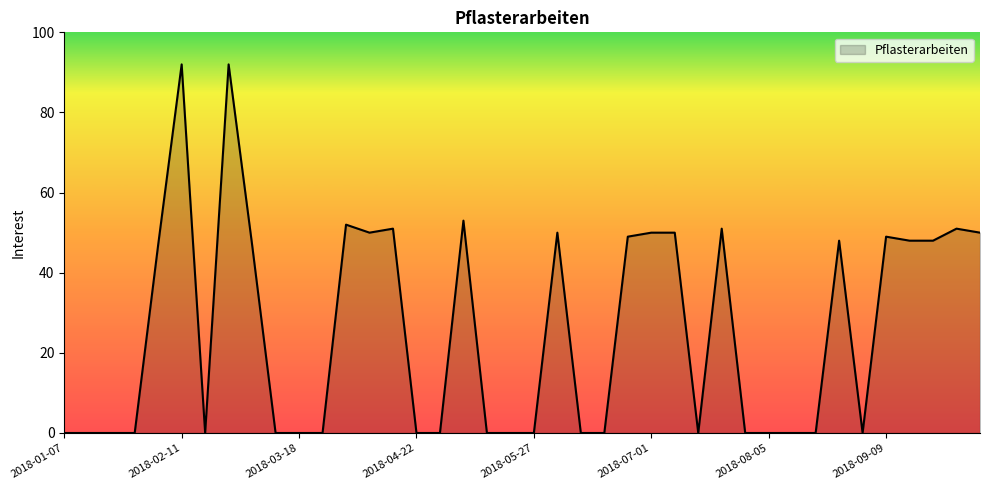

How many lines are shown in the chart?

1